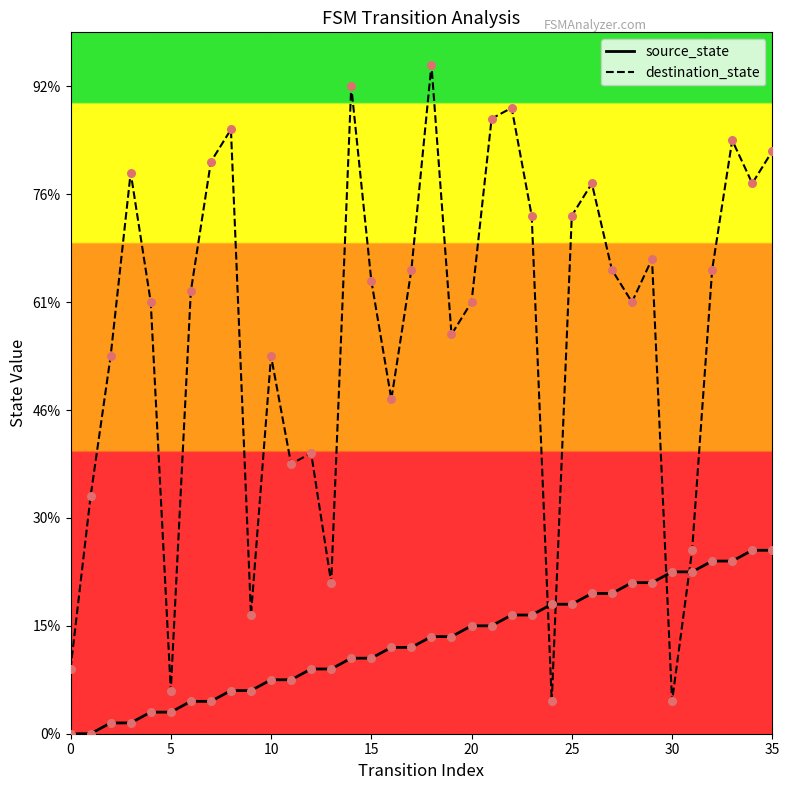

Which series has the largest total across all categories?

destination_state